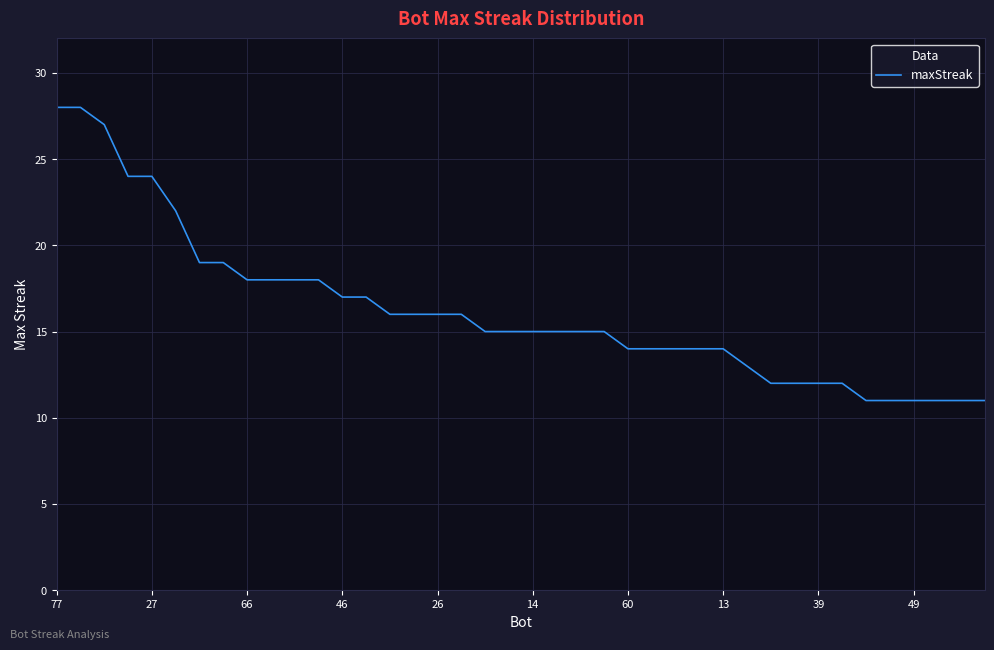

Does the chart have visible grid lines?

Yes